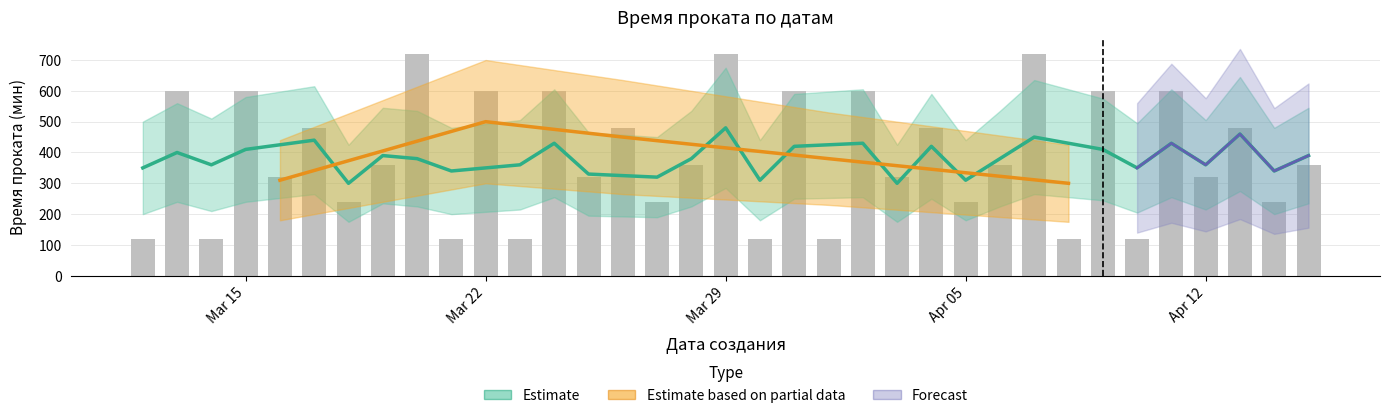

What is the value of the 12th bar from the left?

120